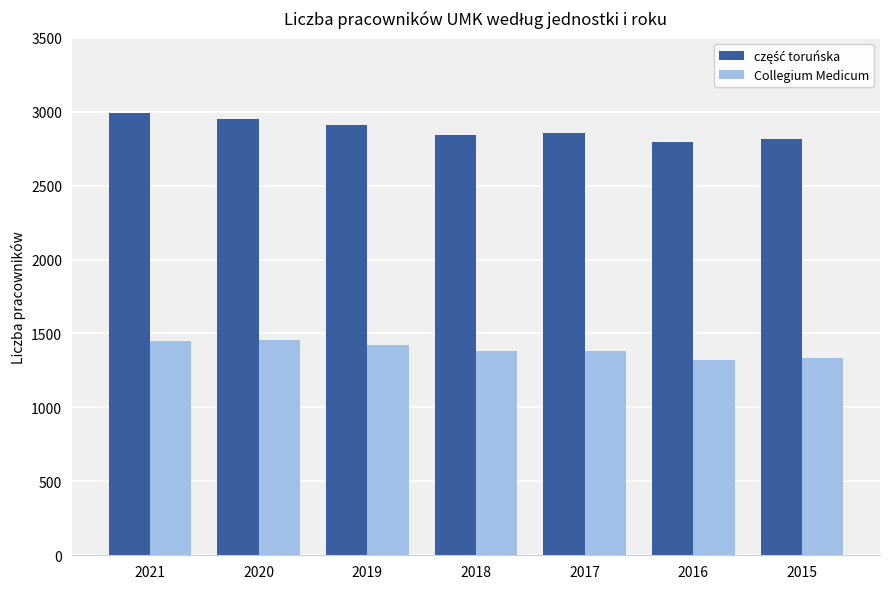

What is the average value of the Collegium Medicum series?

1392